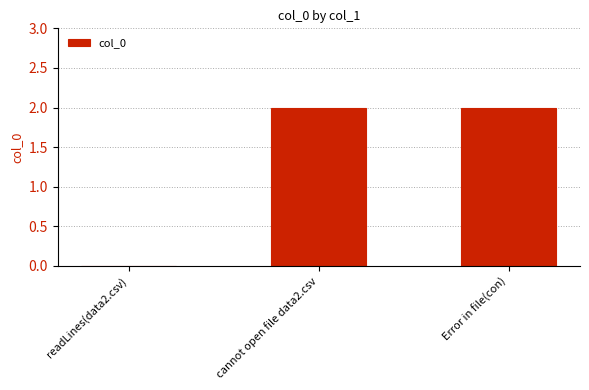

How many values are between 0 and 2?

3